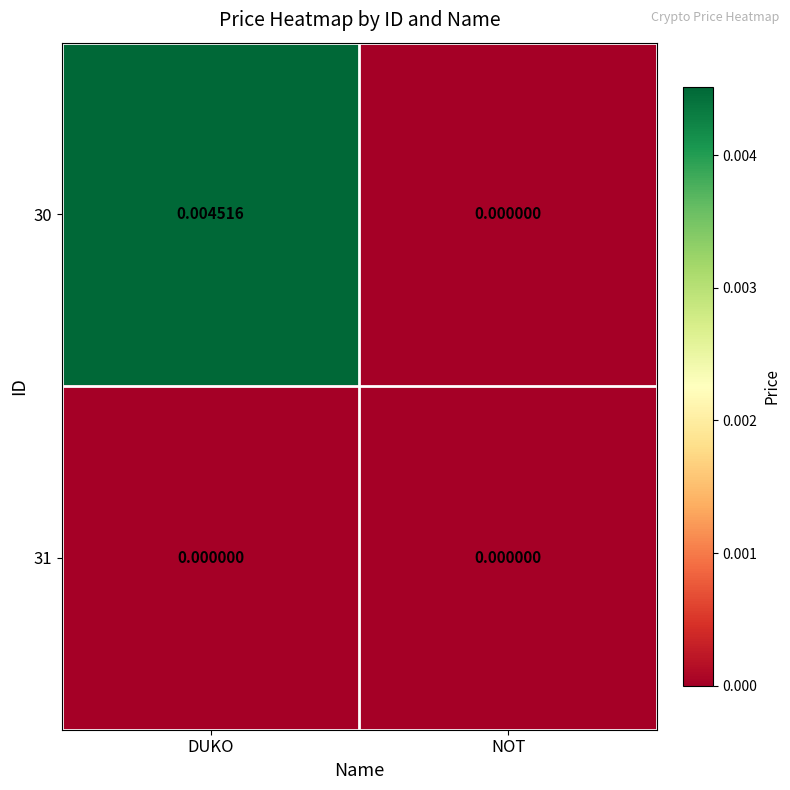

At which category is the sum across all series the highest?

DUKO